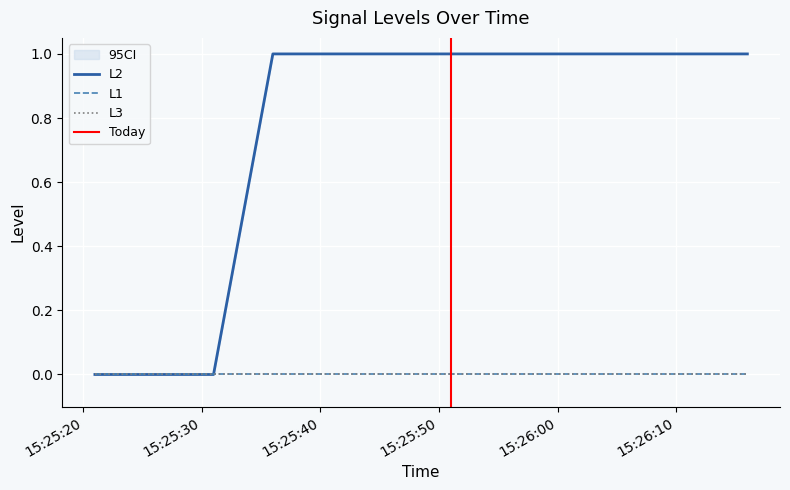

Reading left to right, transcribe all the data shown in this chart.

L2: 0	0	0	1	1	1	1	1	1	1	1	1
L1: 0	0	0	0	0	0	0	0	0	0	0	0
L3: 0	0	0	0	0	0	0	0	0	0	0	0